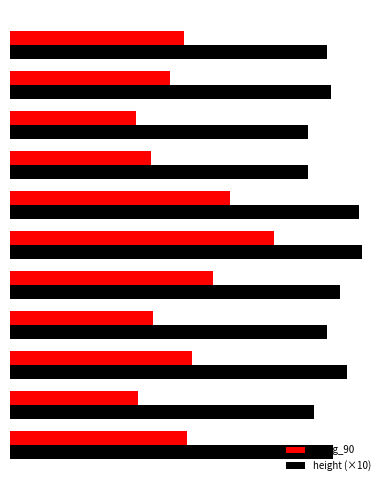

At which category is the sum across all series the highest?

P639